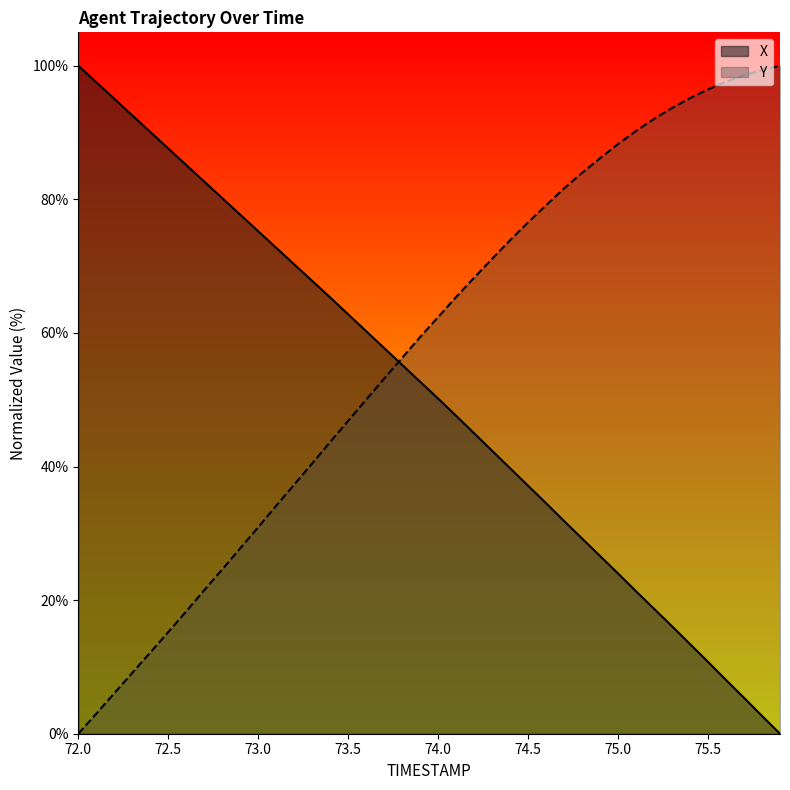

Between 75.2 and 72.0, which is larger?

72.0